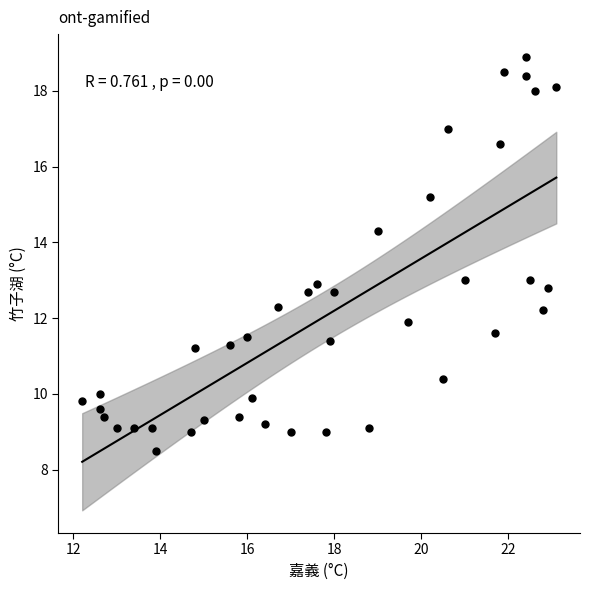

What is the range of Y values (max minus min)?

10.4